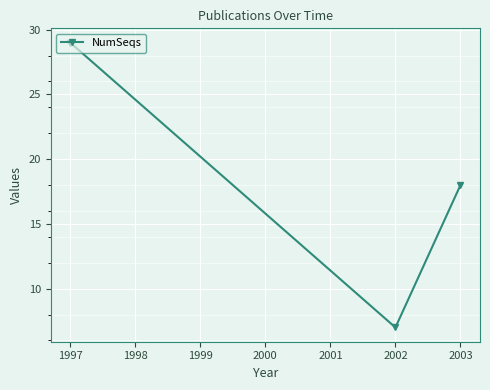

How many values are below 18?

1